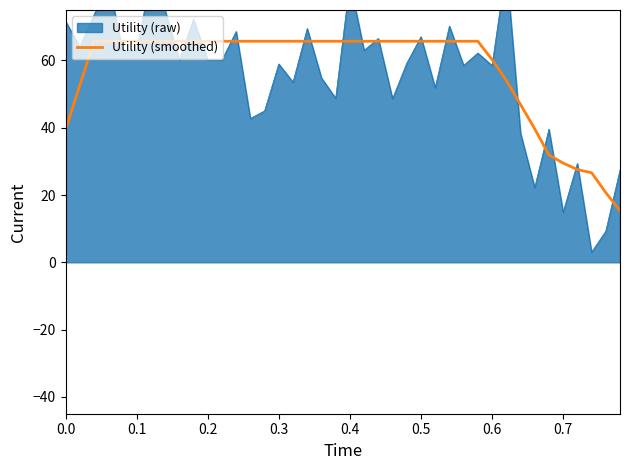

What is the difference between the maximum and minimum values?

50.4